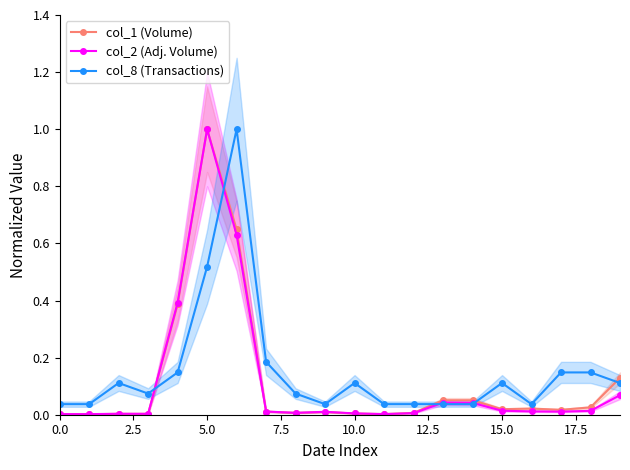

True or false: col_1 (Volume) has more than 0 points higher than both neighbors.

True